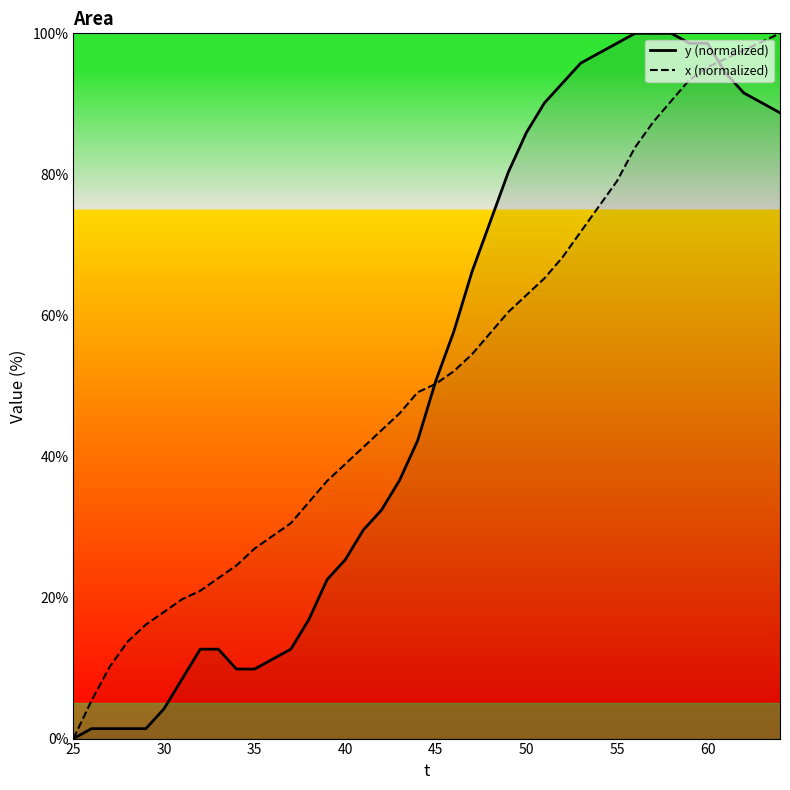

Rank the series by their average value, from lowest to highest.

y (normalized), x (normalized)